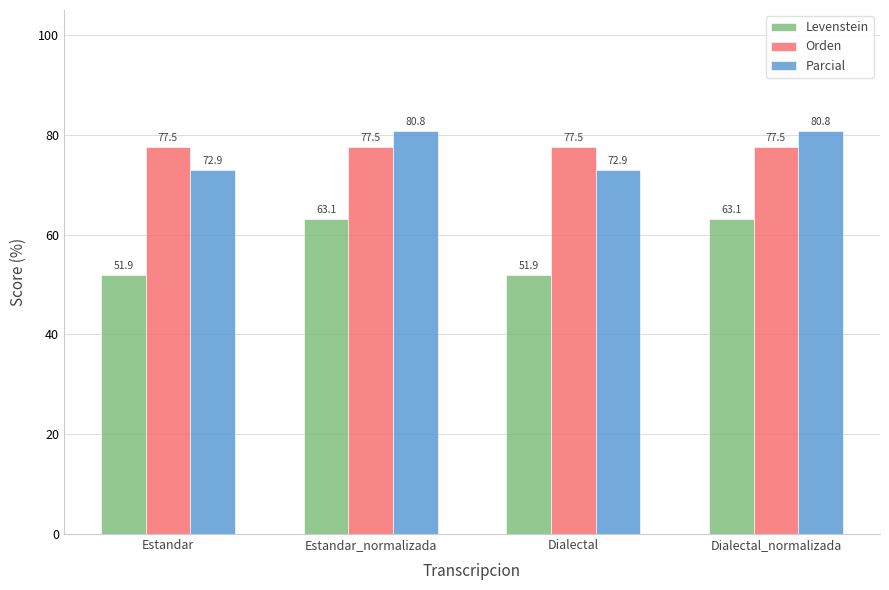

What is the maximum value shown in the chart?

80.8